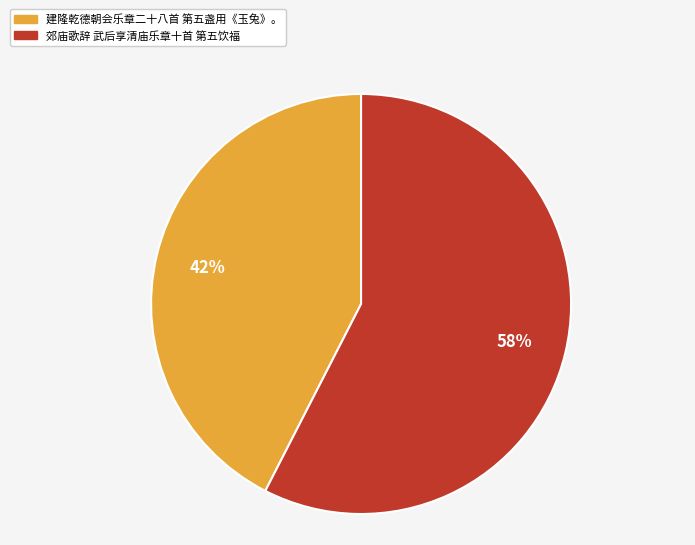

Is it true that 建隆乾德朝会乐章二十八首 第五盏用《玉兔》。 is 42% of the pie?

True